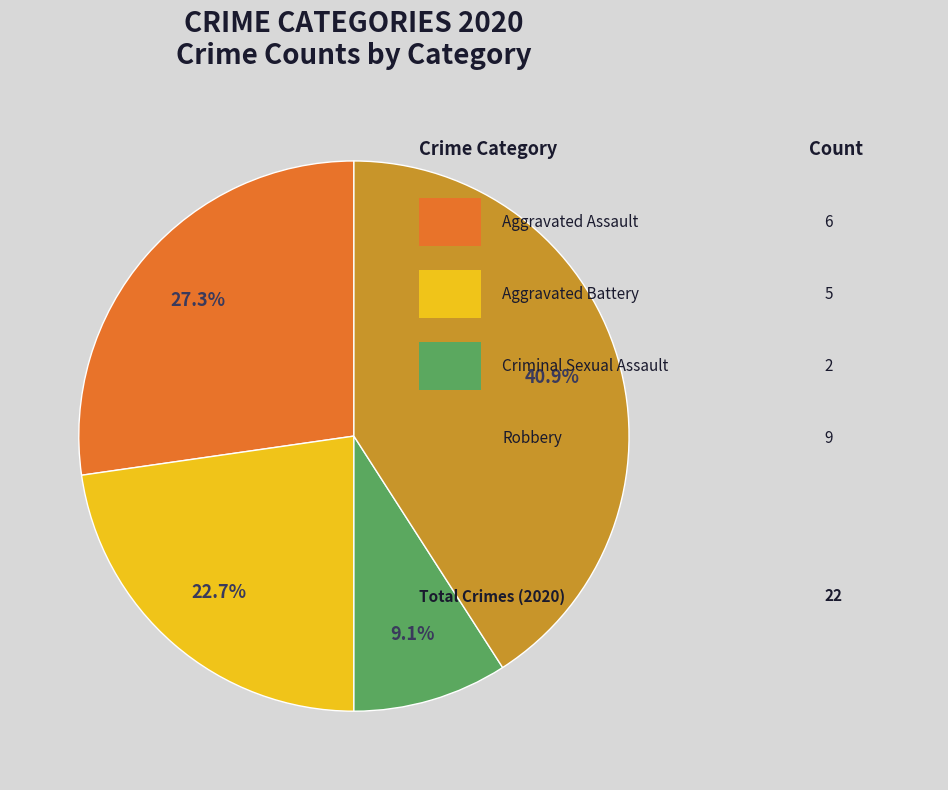

Is there any slice that represents more than half of the pie?

No